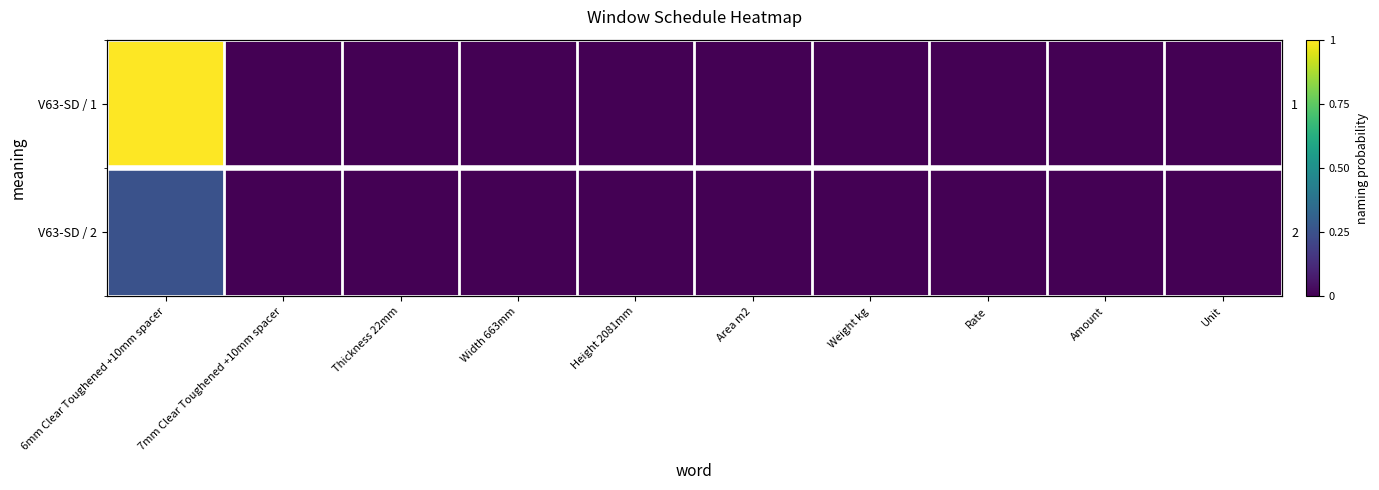

Which series has the largest range (max minus min)?

V63-SD / 1